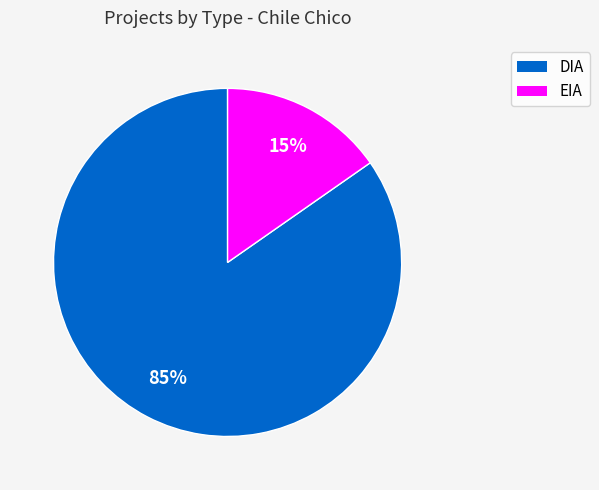

Which slice is the largest?

DIA